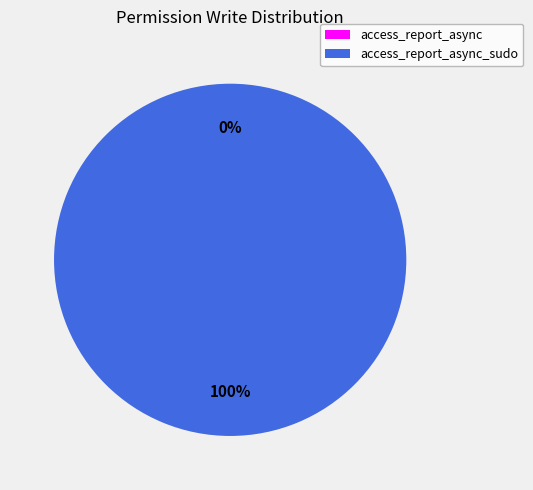

Which has a higher value, access_report_async or access_report_async_sudo?

access_report_async_sudo